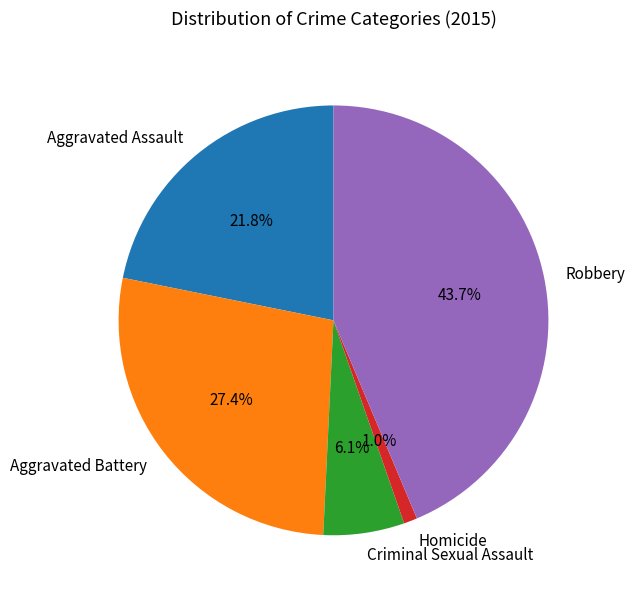

How many segments does this pie chart have?

5